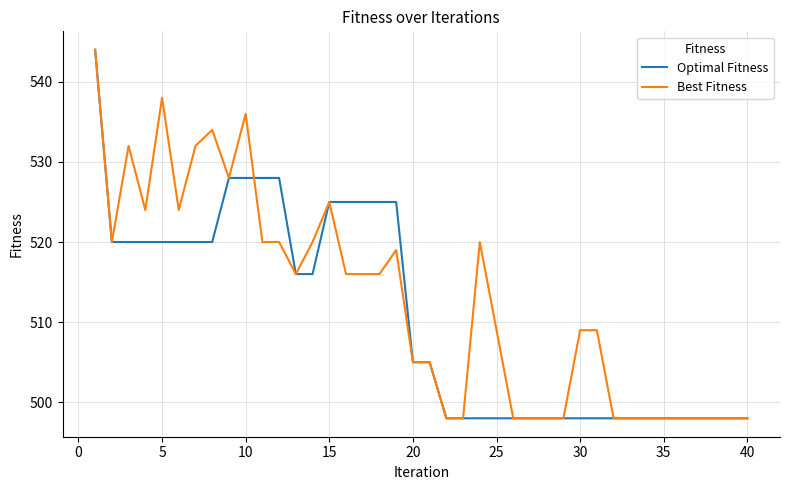

Which series has the largest total across all categories?

Best Fitness